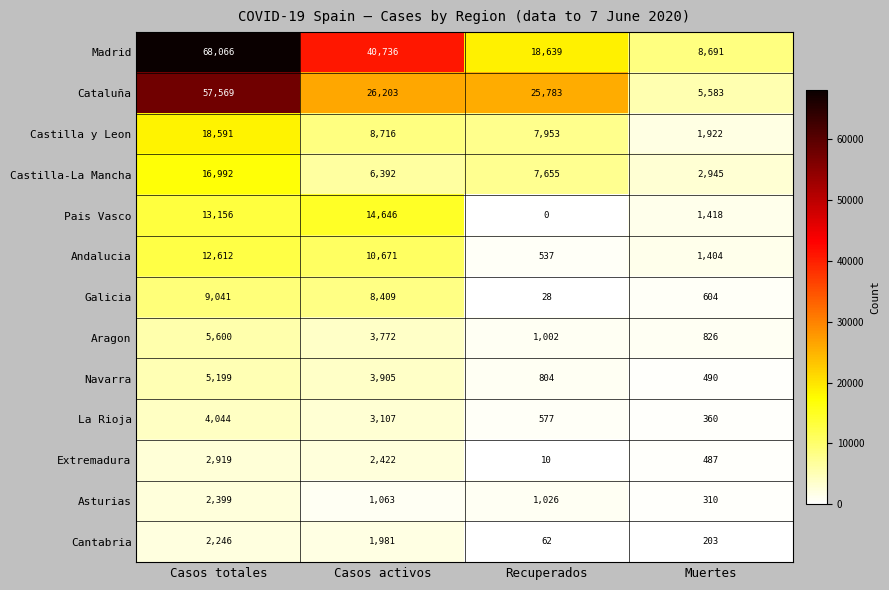

At Casos activos, list the series in order from smallest to largest.

Asturias, Cantabria, Extremadura, La Rioja, Aragon, Navarra, Castilla-La Mancha, Galicia, Castilla y Leon, Andalucia, Pais Vasco, Cataluña, Madrid